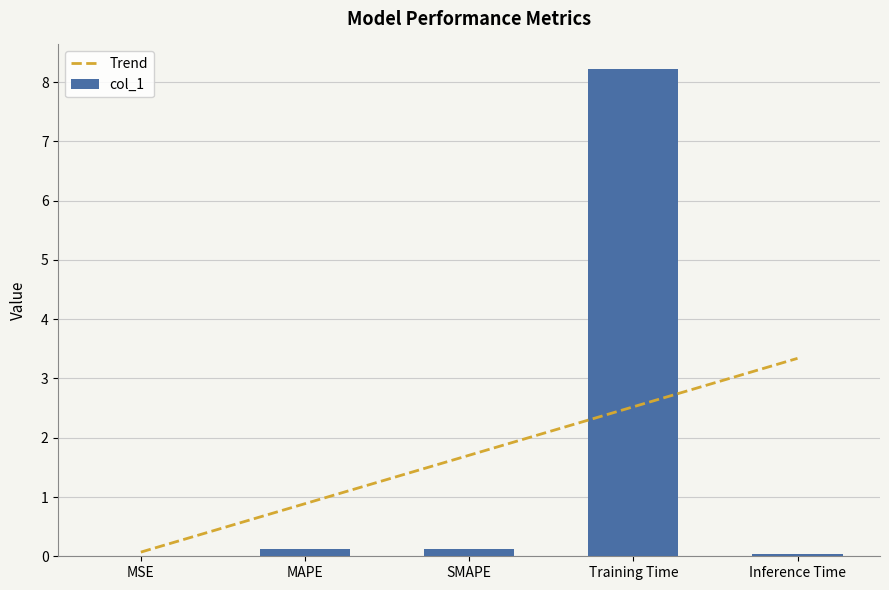

List the labels in order of value, largest first.

Training Time, MAPE, SMAPE, Inference Time, MSE